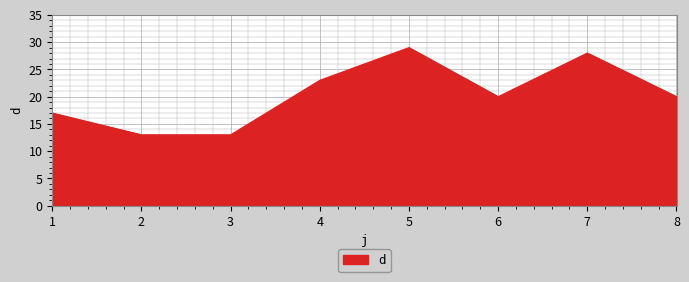

Count the number of categories in the chart.

8